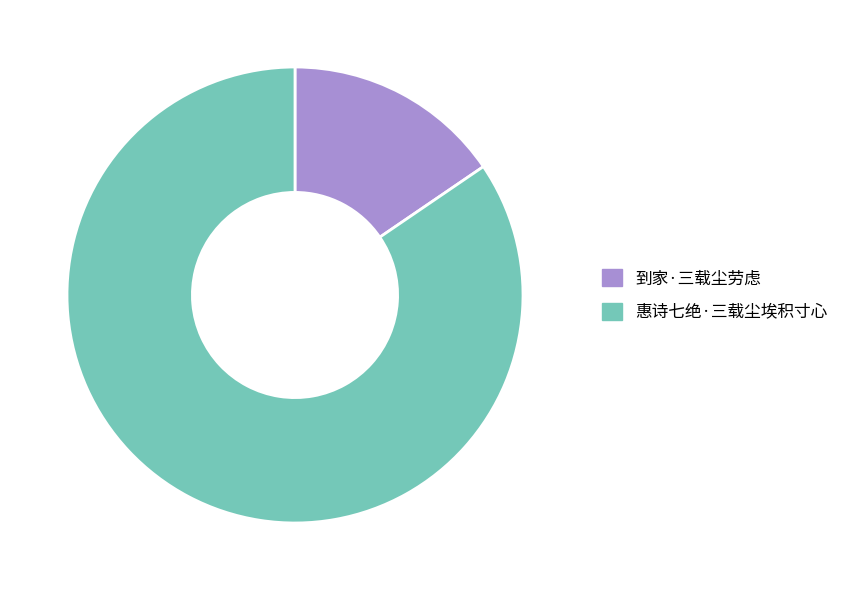

Is there any slice that represents more than half of the pie?

Yes